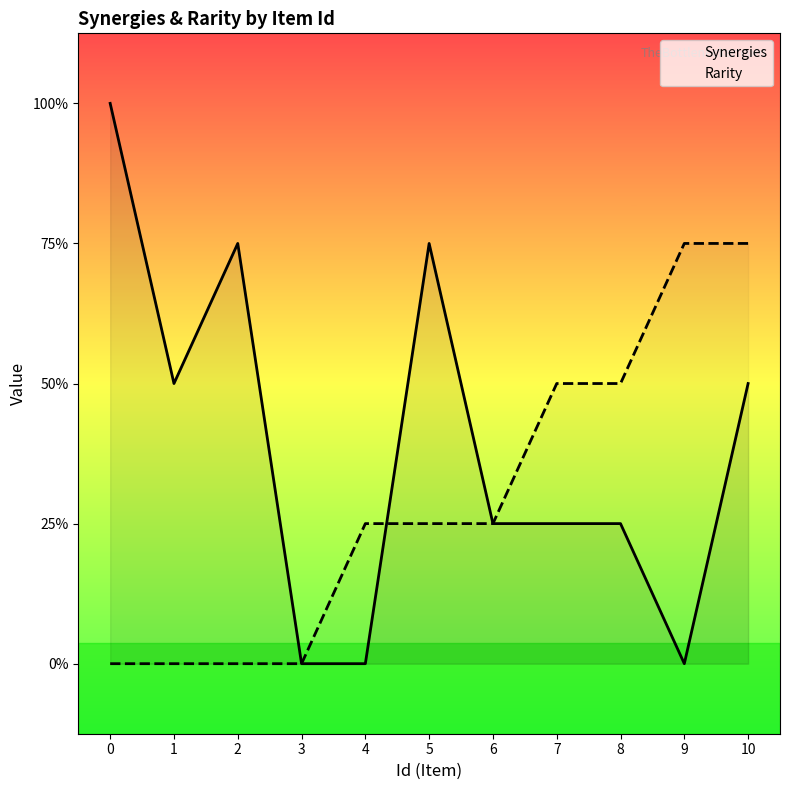

What is the sum of all Rarity values?

13